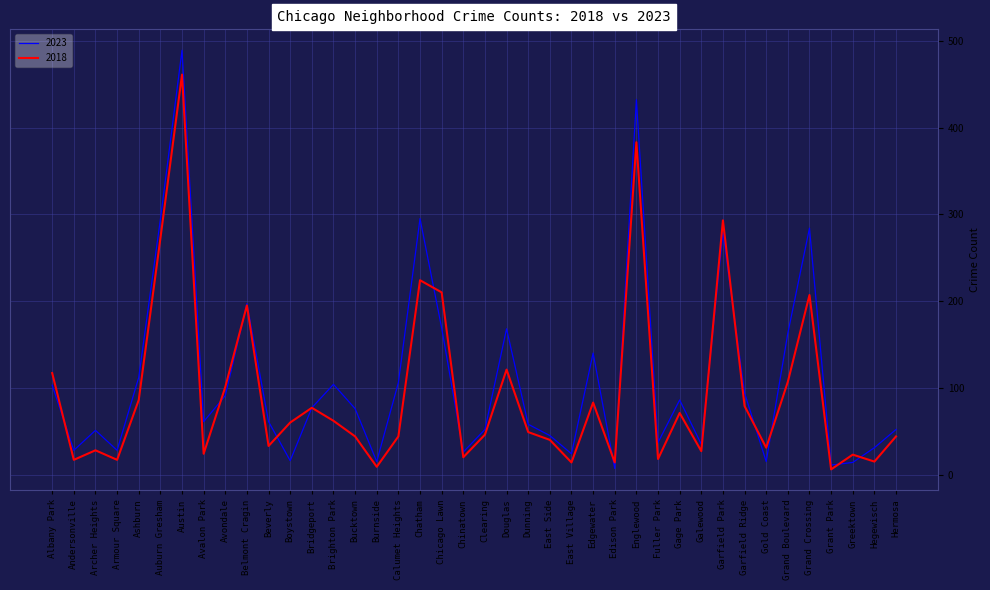

Which series has the widest spread of values?

2023